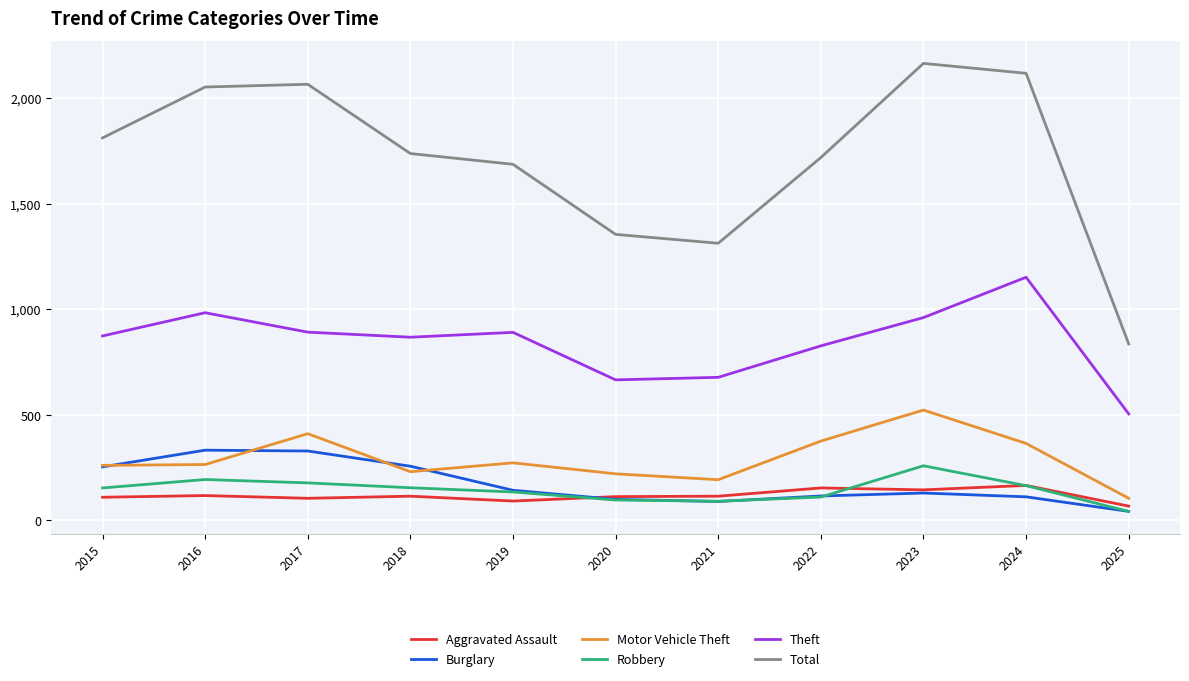

Which series has the largest total across all categories?

Total